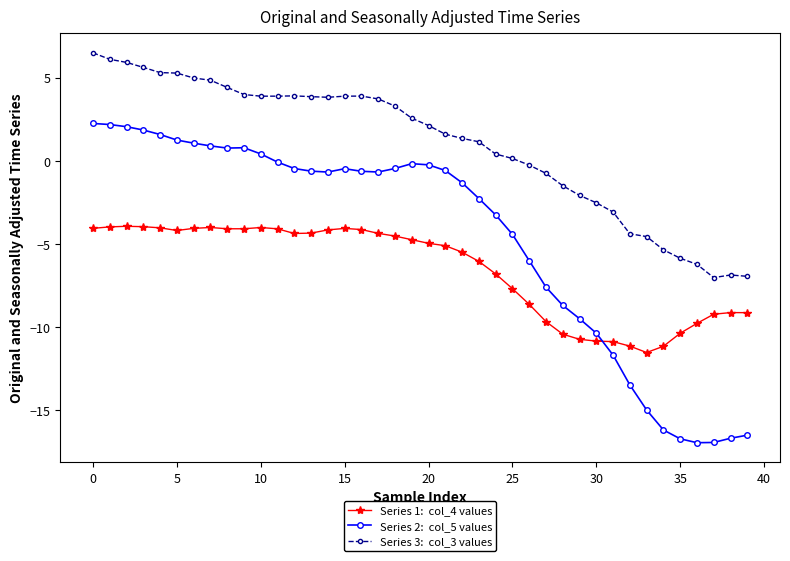

What is the minimum value shown in the chart?

-17.0